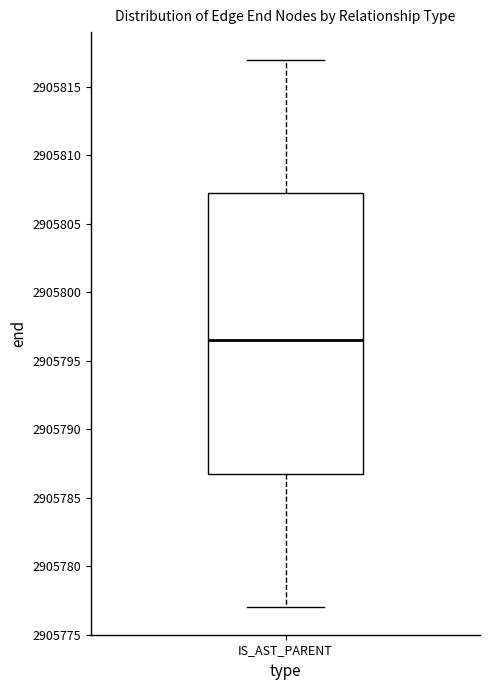

Read this box plot against the y-axis: the position of the median line, the range covered by the box, and the ends of both whiskers. The values are not printed on the chart, so give them approximately, as read against the axis.

median 2905796.5, box 2905787.0 to 2905807.5, whiskers 2905777.0 to 2905817.0